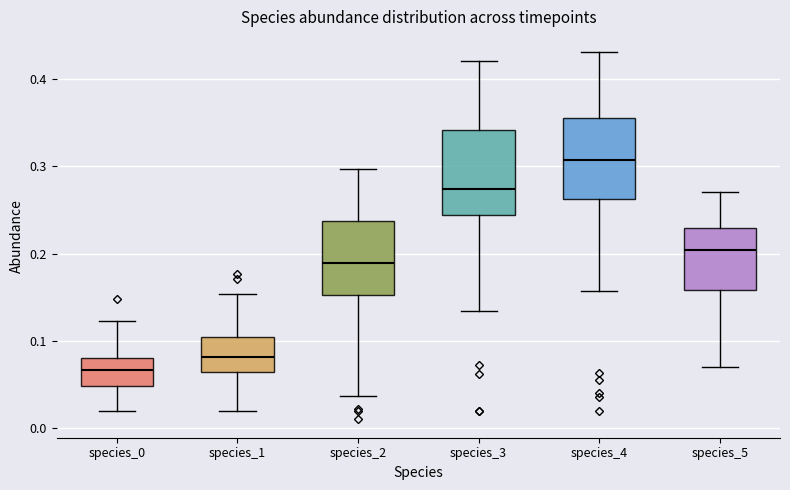

Where does the upper whisker of the box for species_2 end on the y-axis? The values are not printed on the chart, so give them approximately, as read against the axis.

0.30